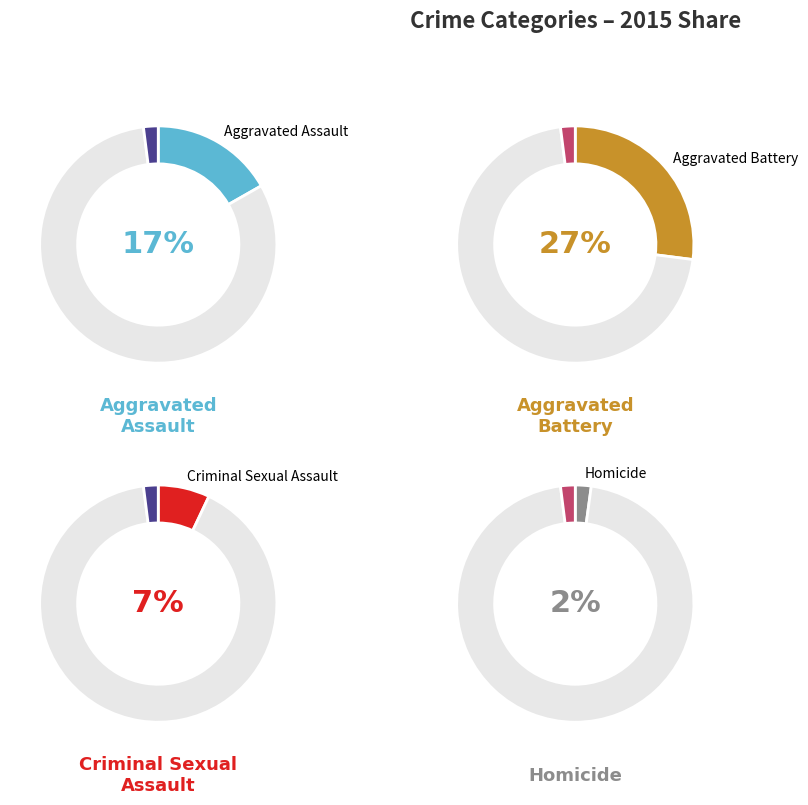

How many slices are in this pie chart?

5